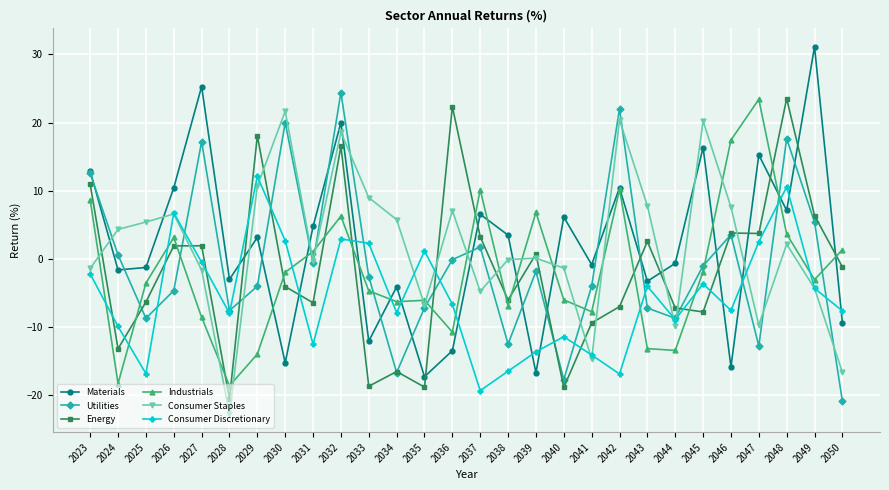

What is the minimum value for Materials?

-17.3